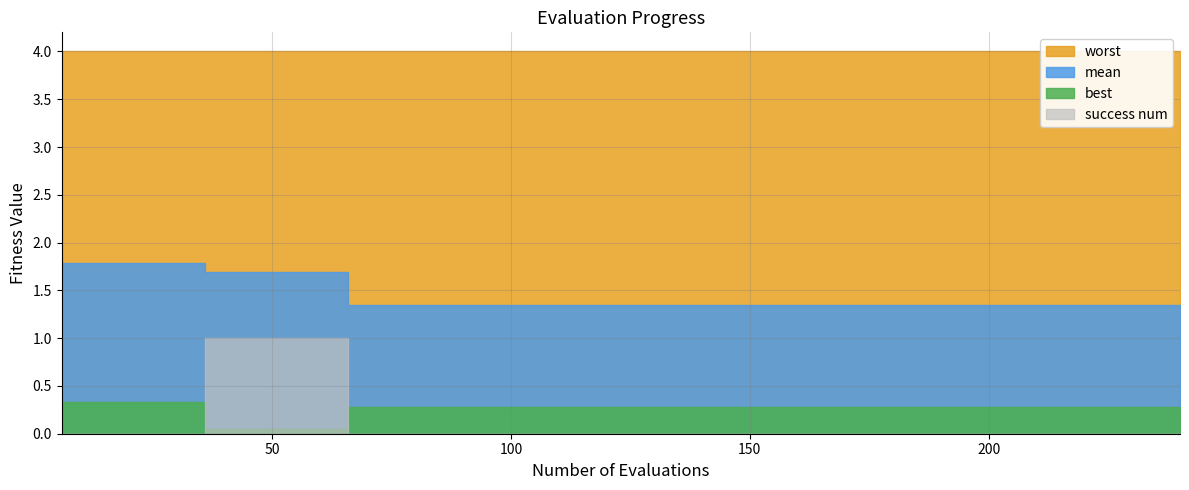

What are all the series names shown in the legend?

mean, best, worst, success num